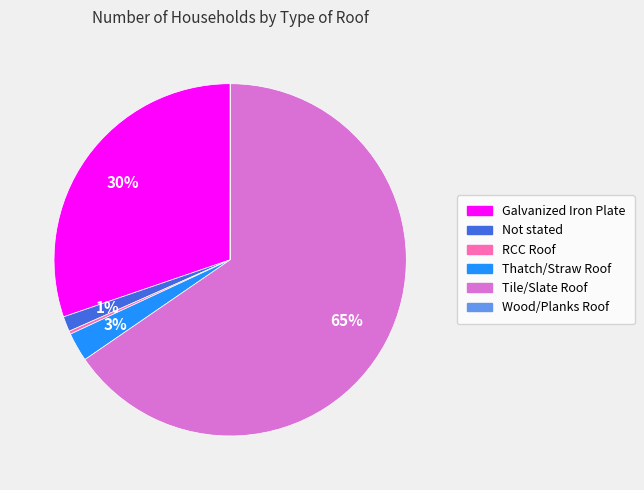

Which has a higher value, Not stated or RCC Roof?

Not stated